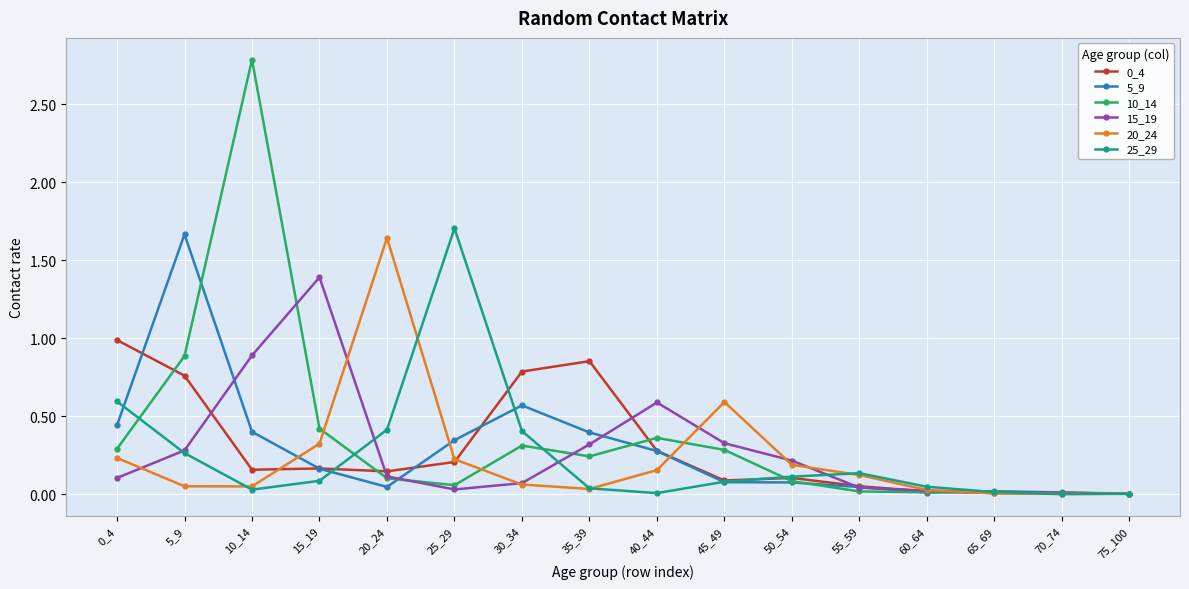

What is the total value across all series at 30_34?

2.2